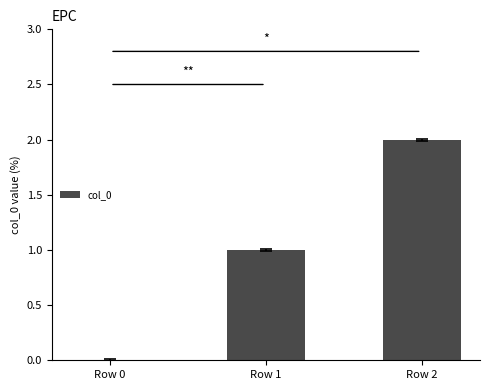

What is the change in value from Row 0 to Row 2?

+2